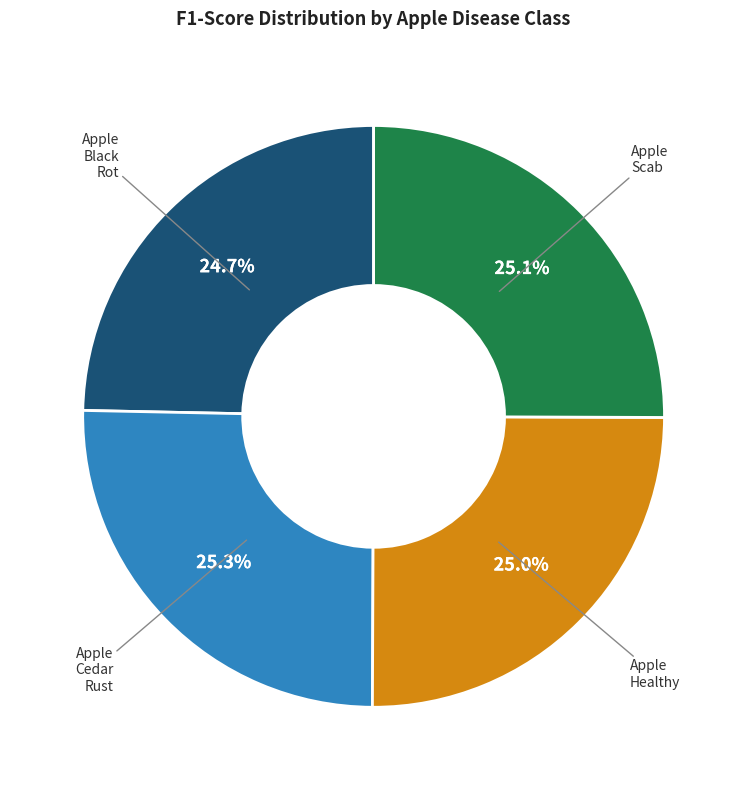

Is there any slice that represents more than half of the pie?

No